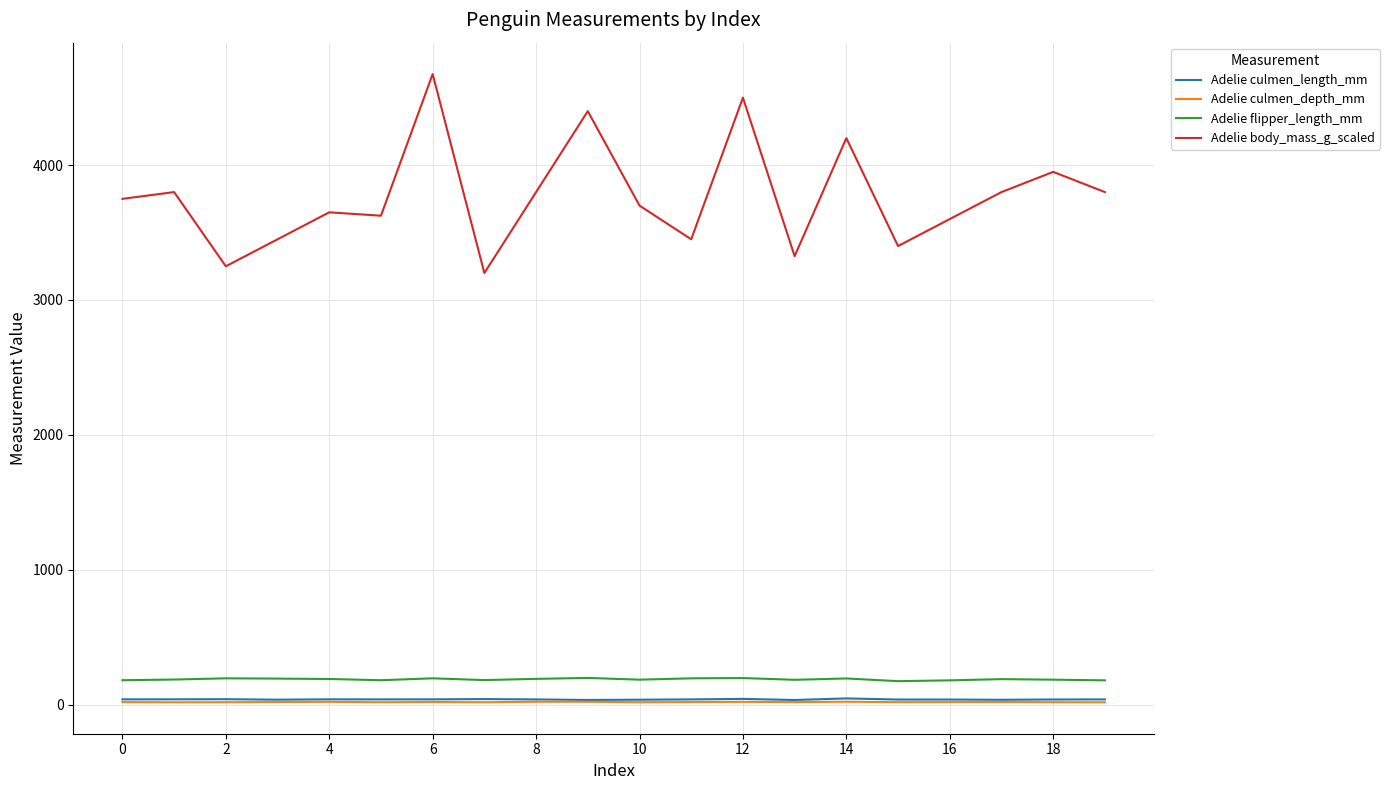

True or false: Adelie body_mass_g_scaled and Adelie flipper_length_mm intersect in this chart.

False